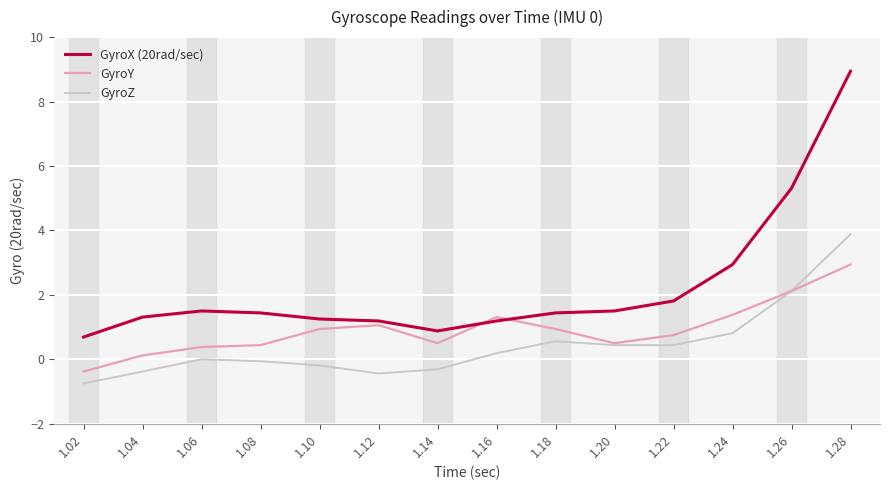

List the series in order of their overall mean, lowest first.

GyroZ, GyroY, GyroX (20rad/sec)